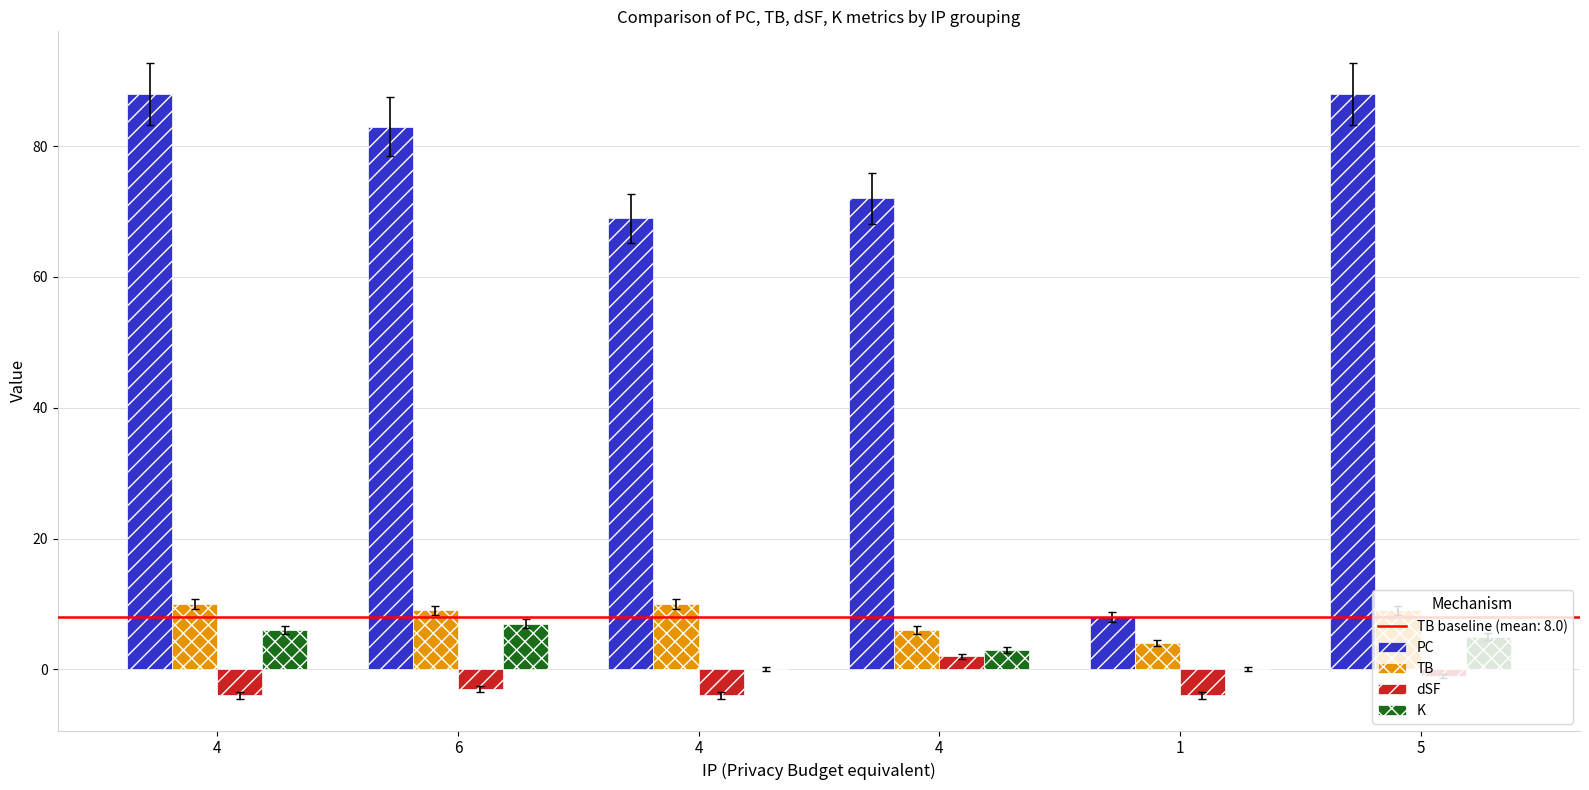

Read the PC value at 4, to the nearest 5.

70